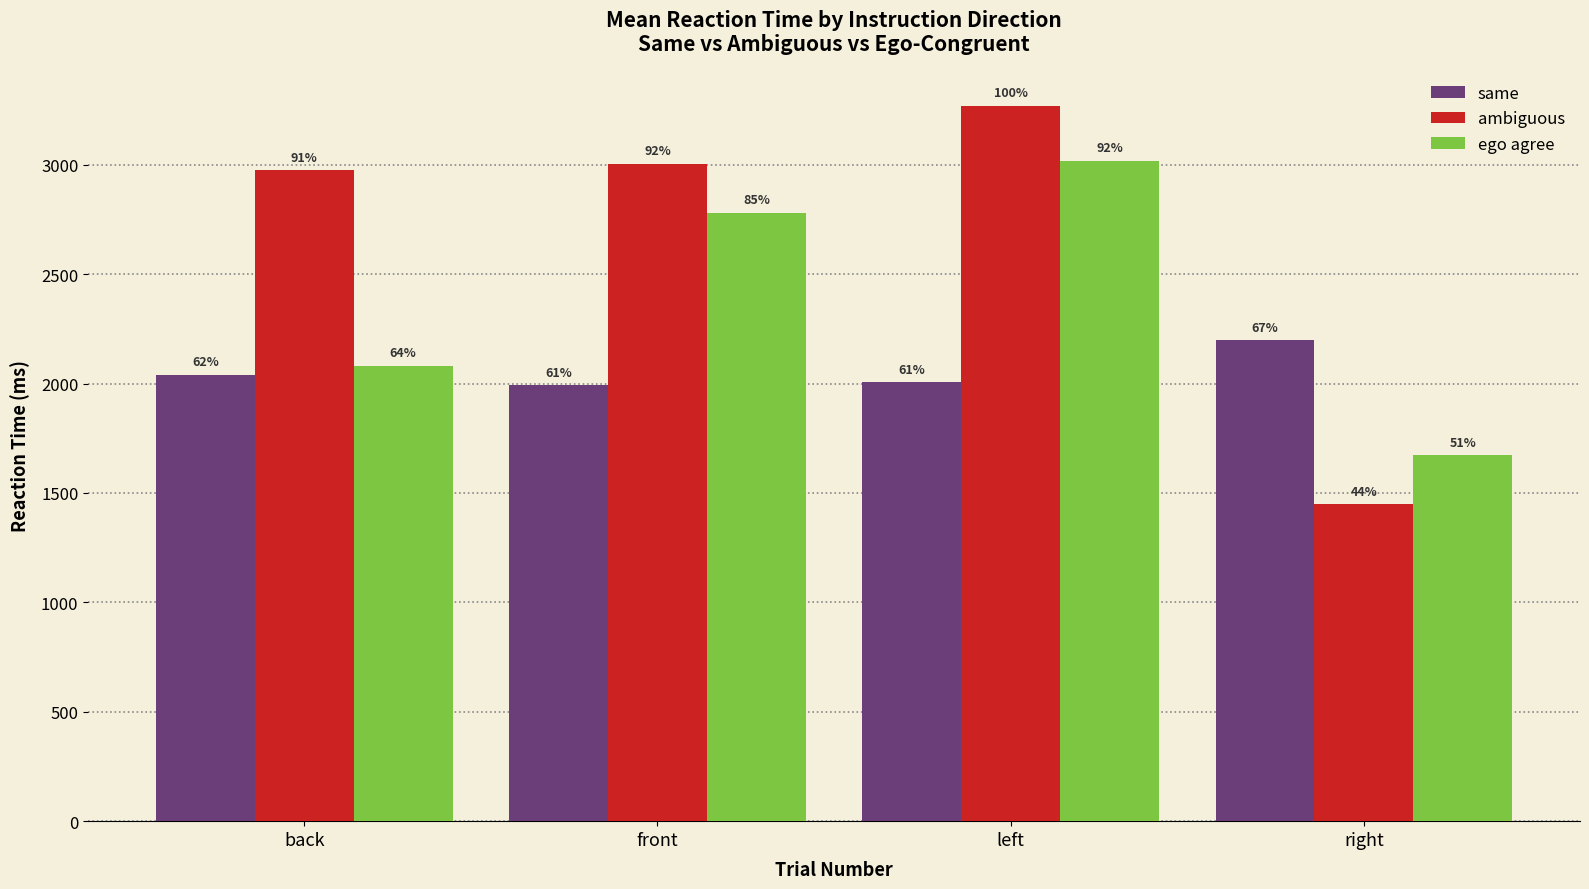

What is the value of the ambiguous bar at the 4th from the left?

1449